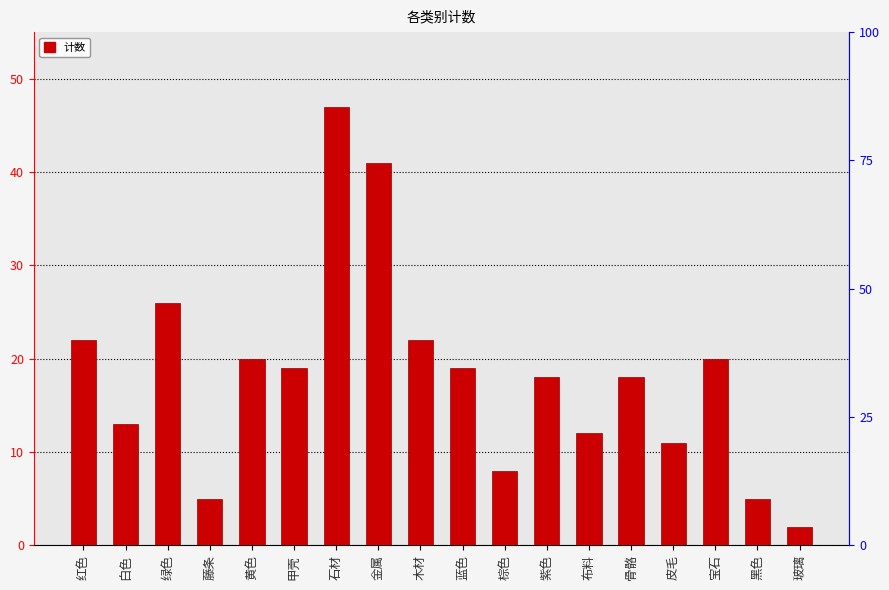

What is the difference between the second highest and second lowest values?

36